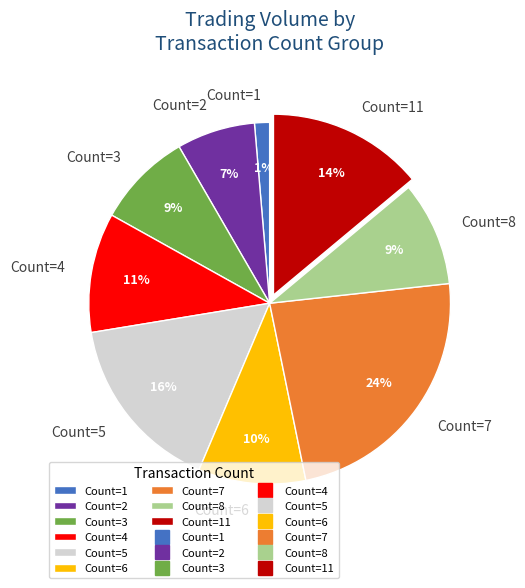

Is the sum of Count=5 and Count=3 greater than half?

No